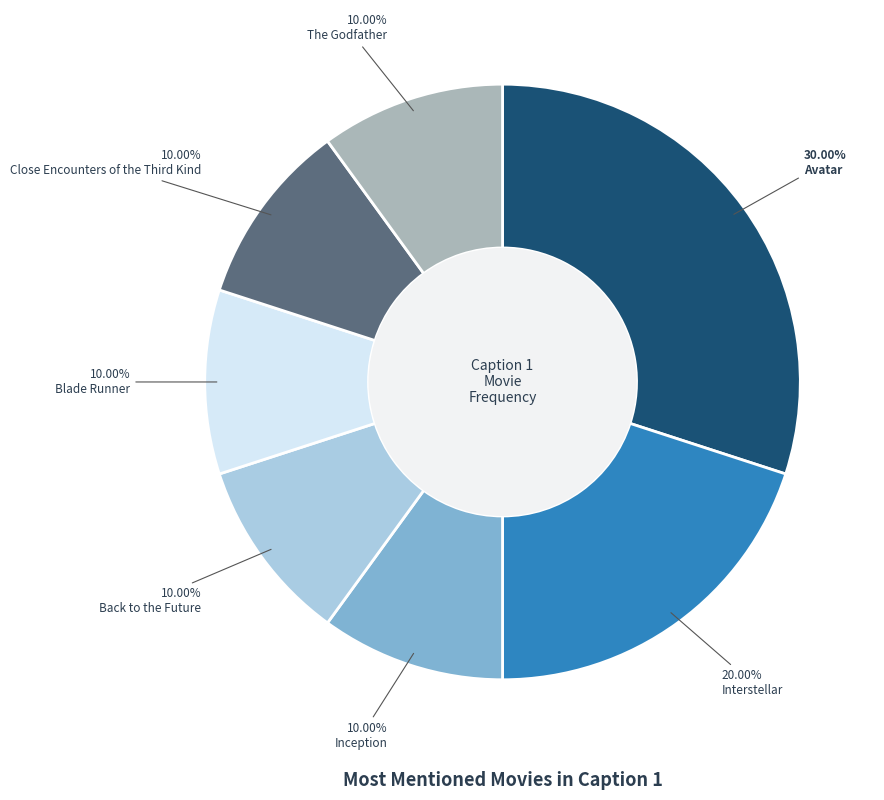

Does any single category account for the majority?

No